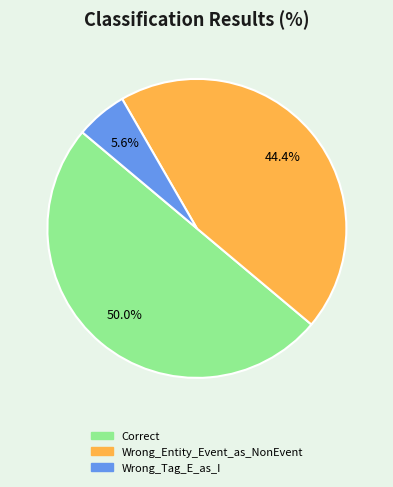

Does Wrong_Tag_E_as_I account for over 50% of the chart?

No